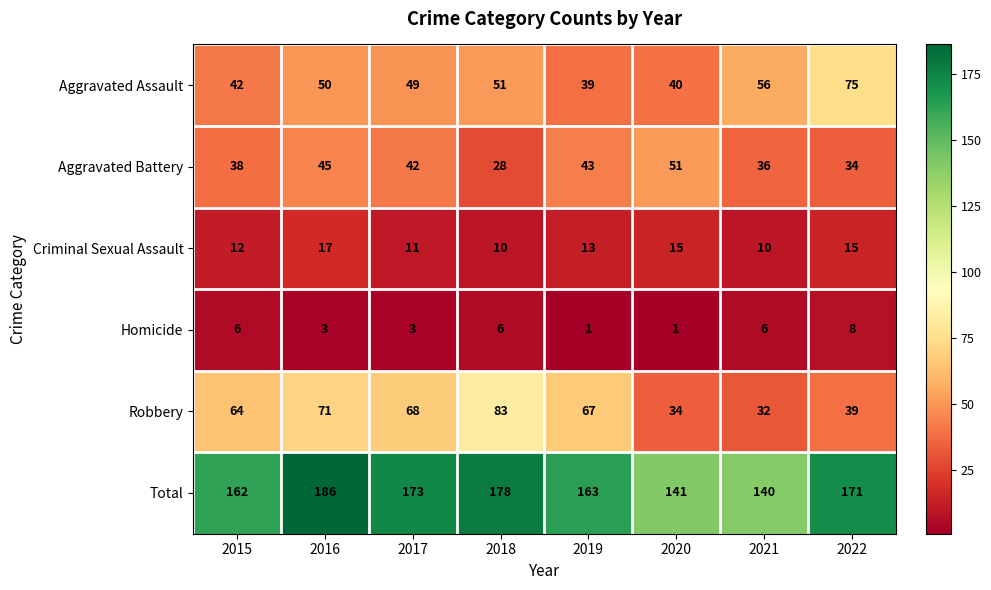

Where does the Criminal Sexual Assault series first go above 13?

2016